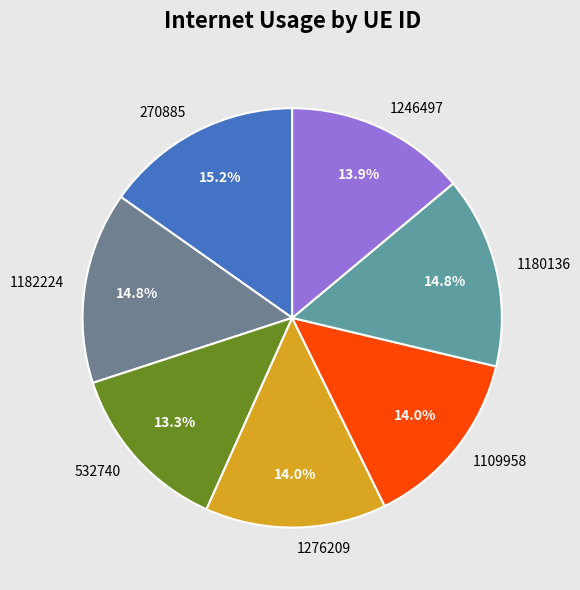

Does any single category account for the majority?

No